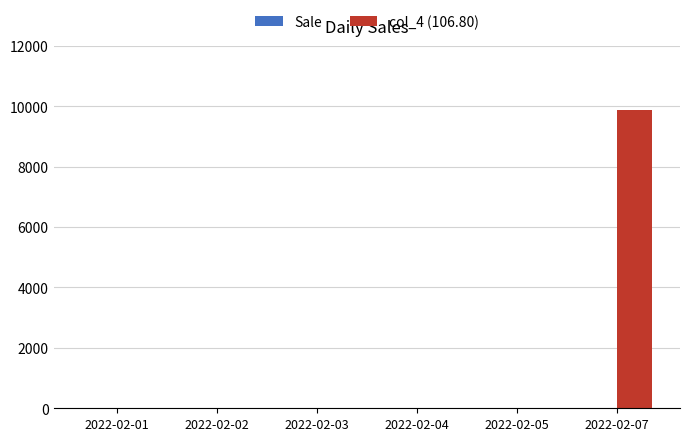

What is the greatest value displayed?

9885.0